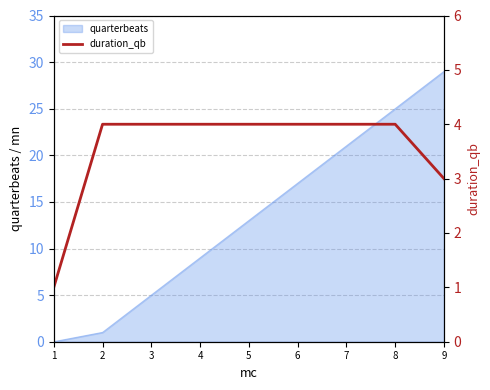

At which label is quarterbeats closest to 14?

5